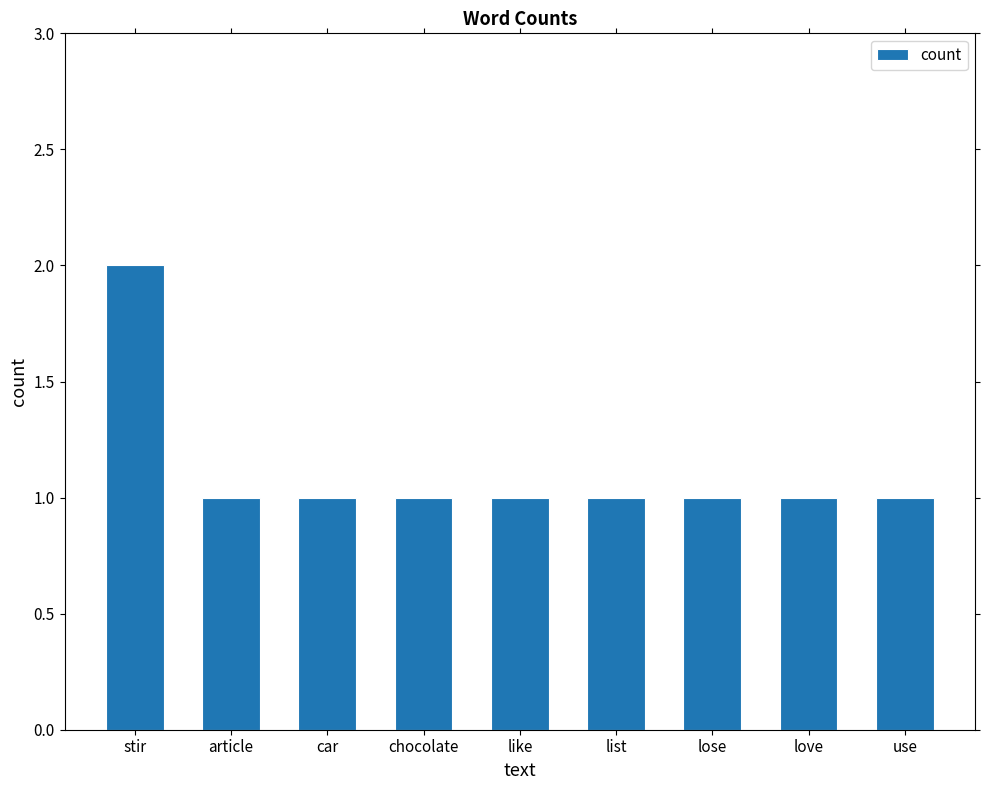

What is the difference between the values at car and stir?

1